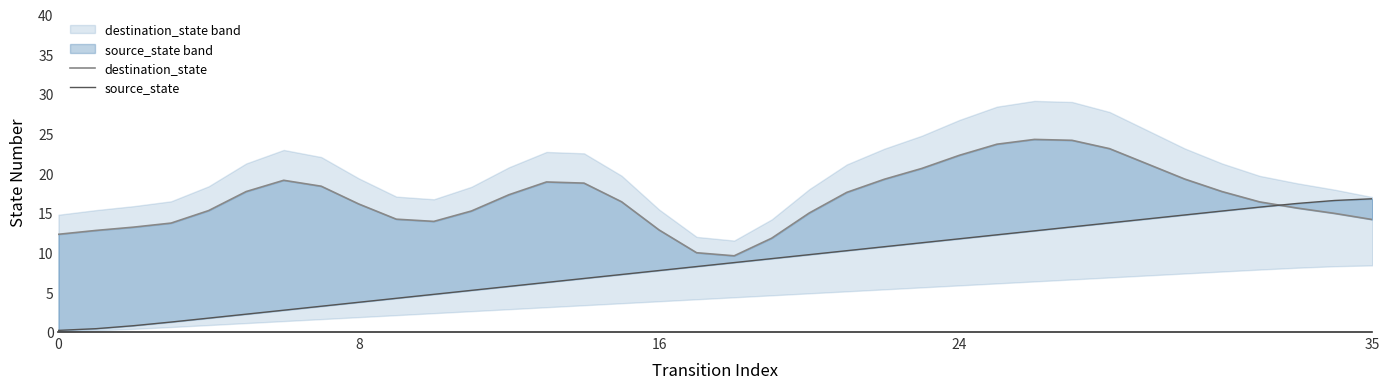

Which label corresponds to the largest value in the chart?

26